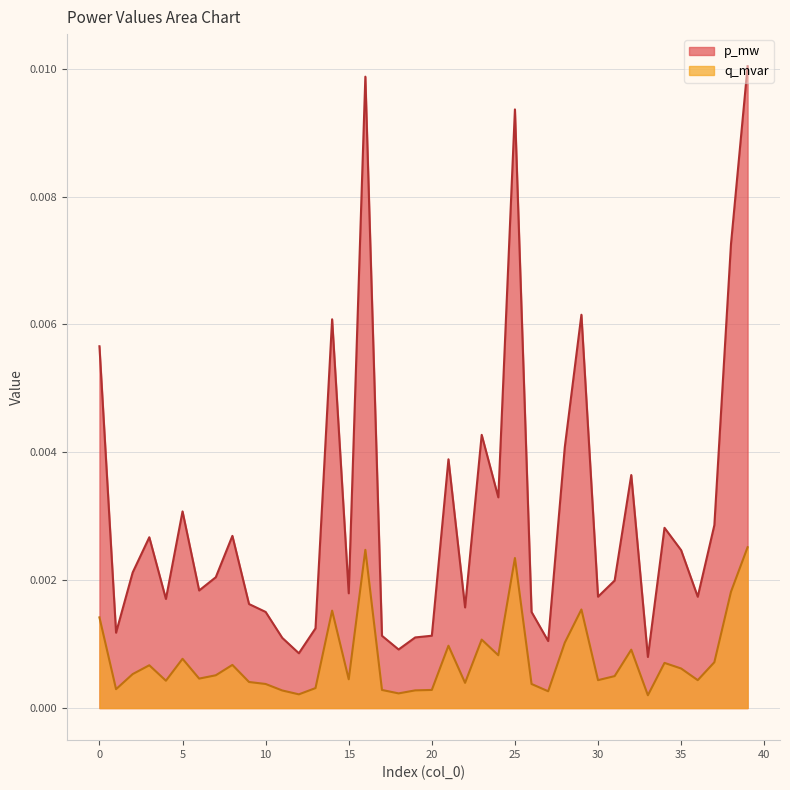

Rank the series at 11 from highest to lowest value.

p_mw, q_mvar